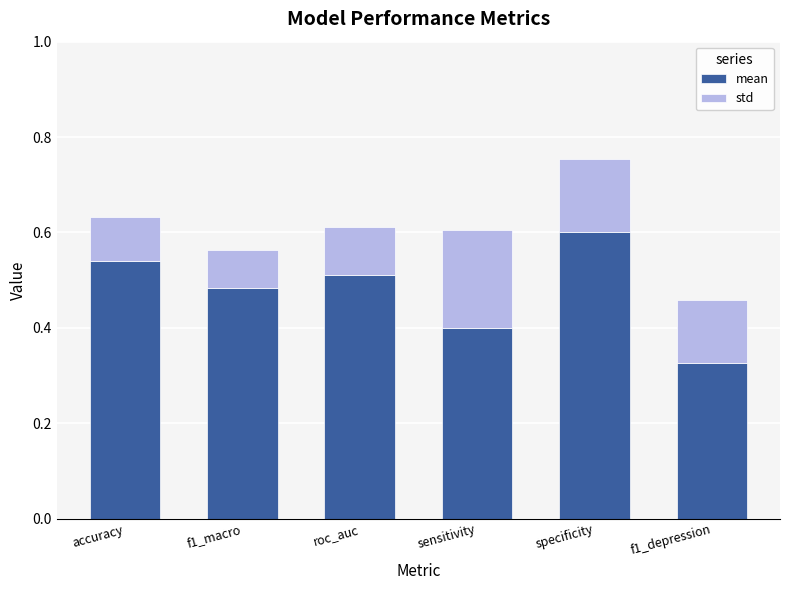

What is the total value across all series at accuracy?

0.6